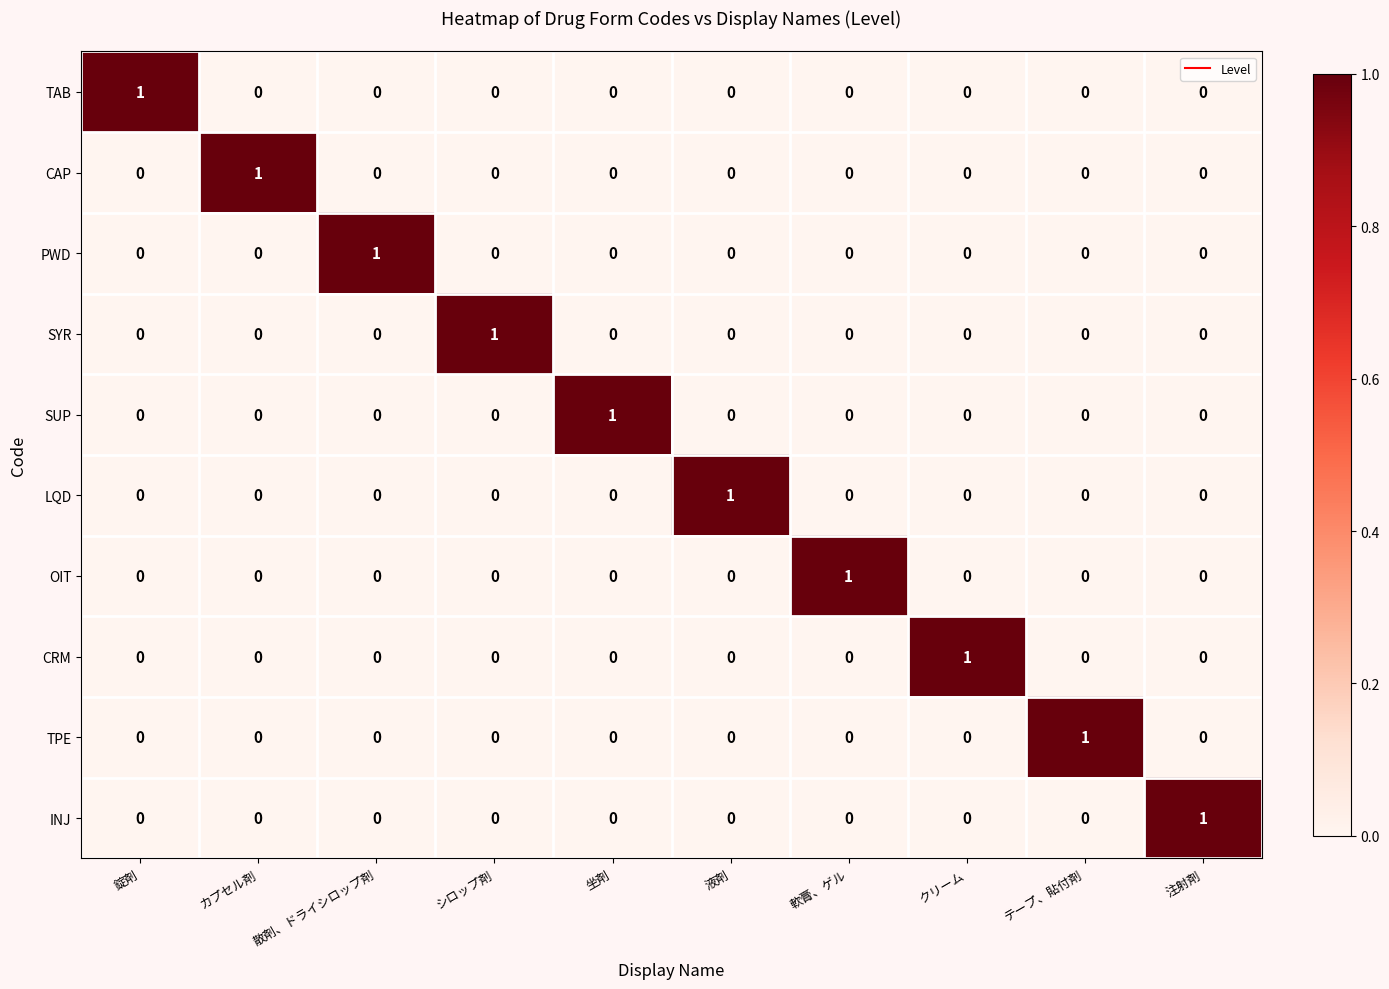

Count the number of categories in the chart.

10